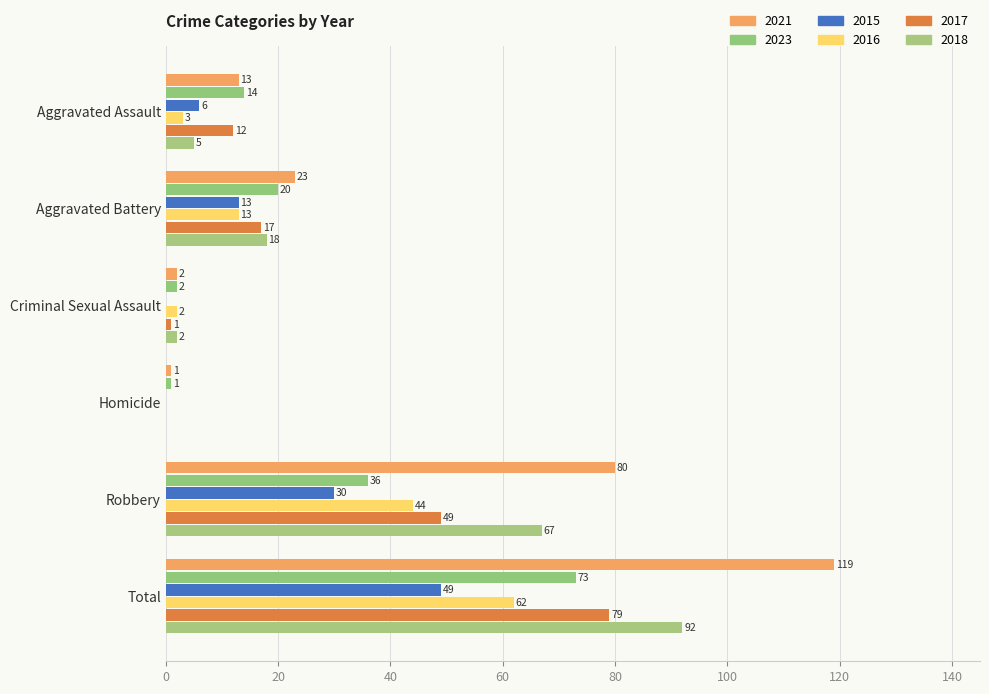

What is the difference between the maximum and second lowest values in the 2015 series?

49